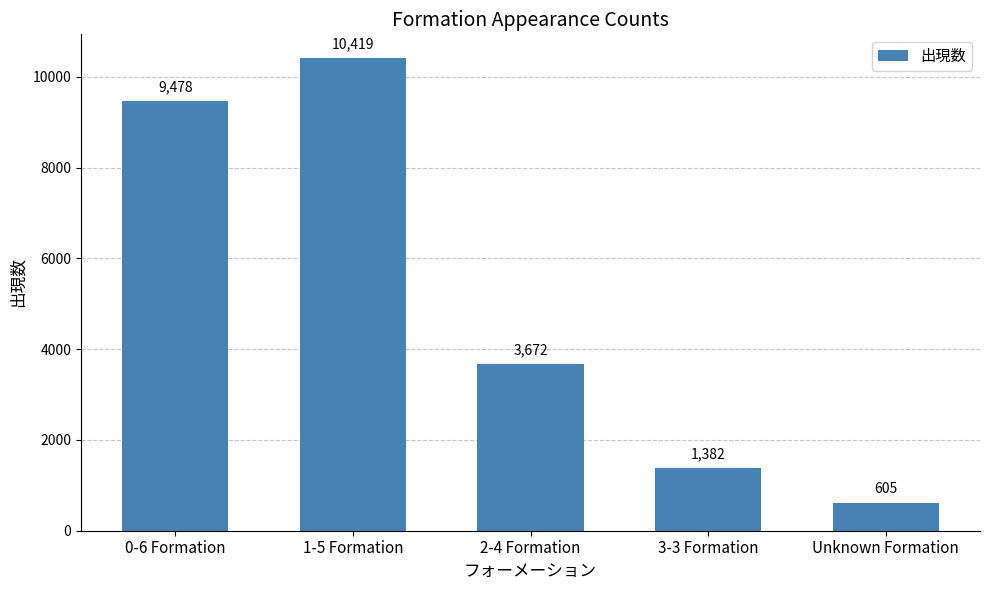

Where is the data nearest to the value 5512?

2-4 Formation